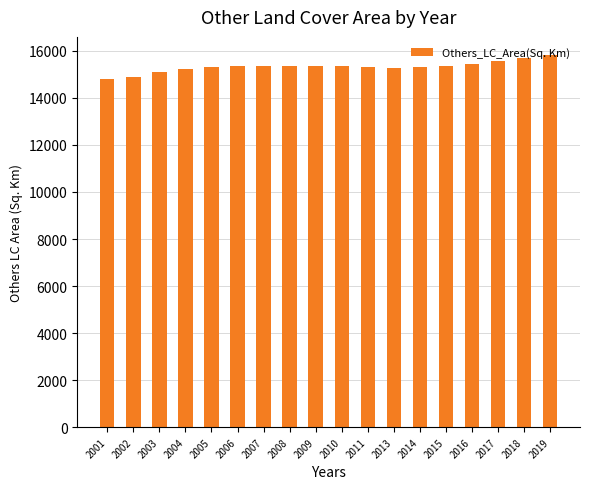

What is the difference between the values at 2019 and 2005?

478.1